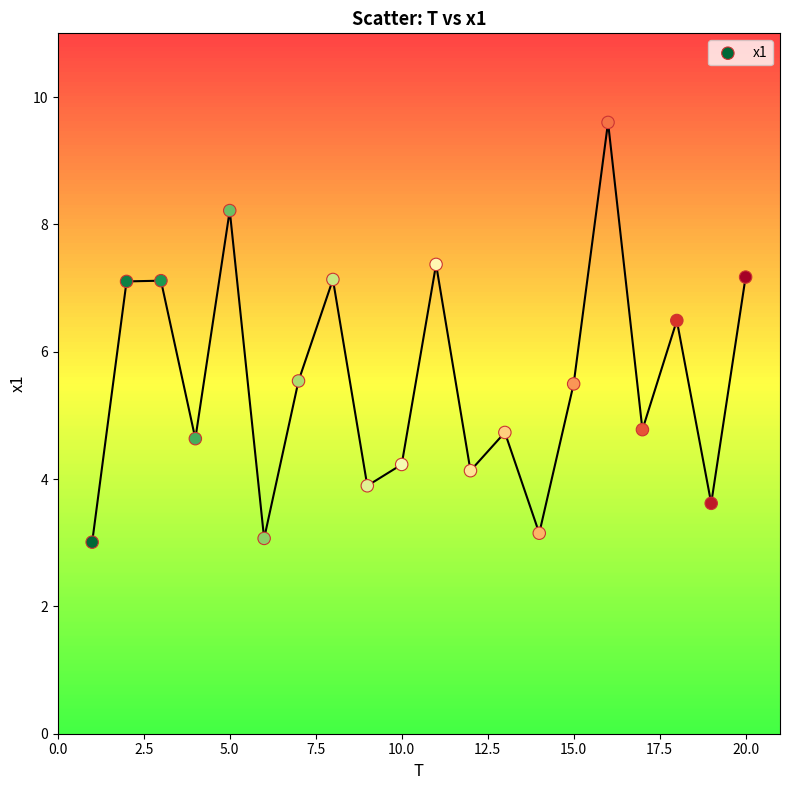

What is the range of X values (max minus min)?

19.0